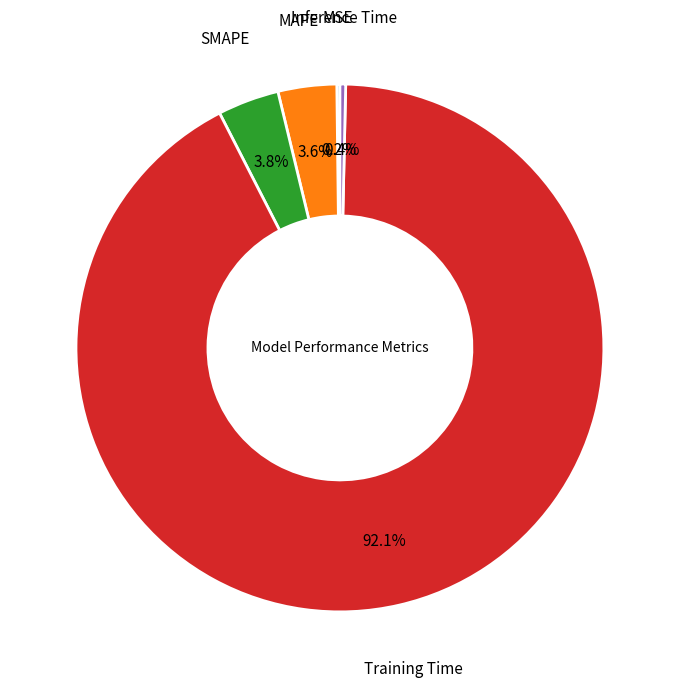

Is there a majority slice in this chart?

Yes